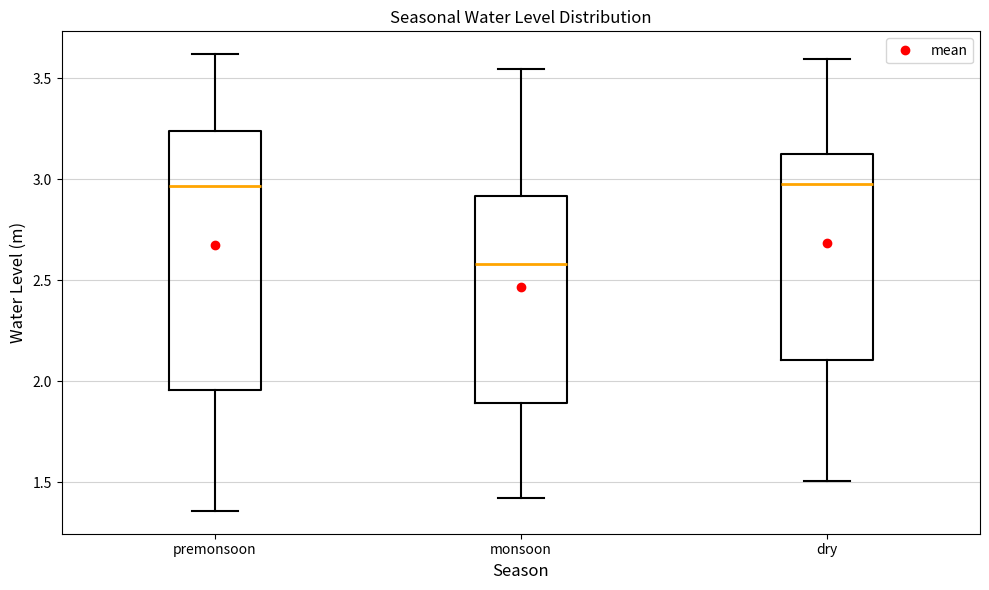

Comparing the boxes themselves (not the whiskers), which one is the tallest?

premonsoon